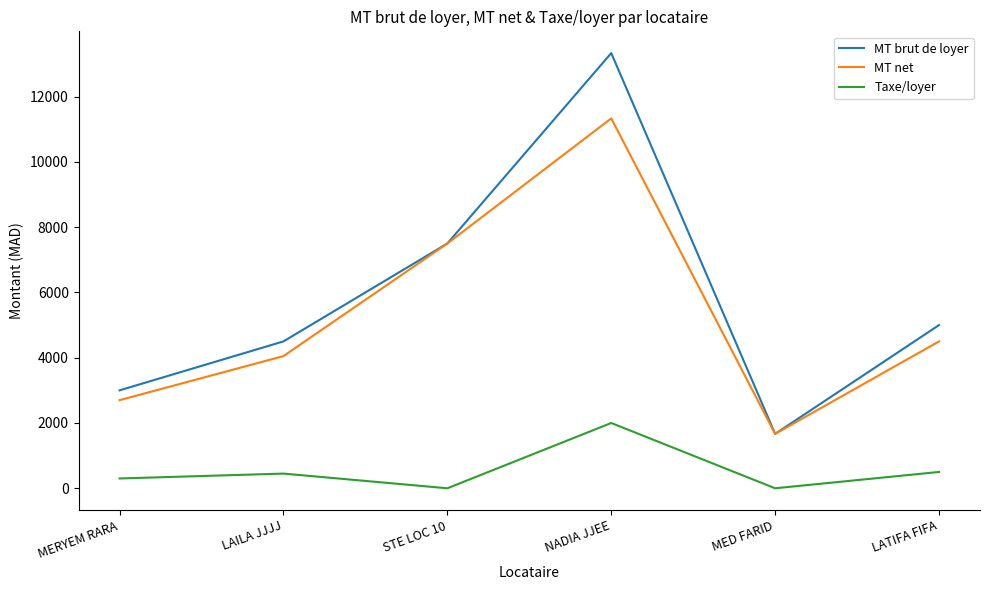

In MT net, how many points are lower than both neighbors (excluding endpoints)?

1